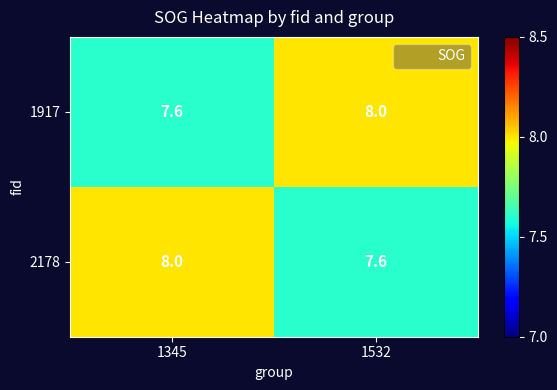

How many series are shown in this chart?

2